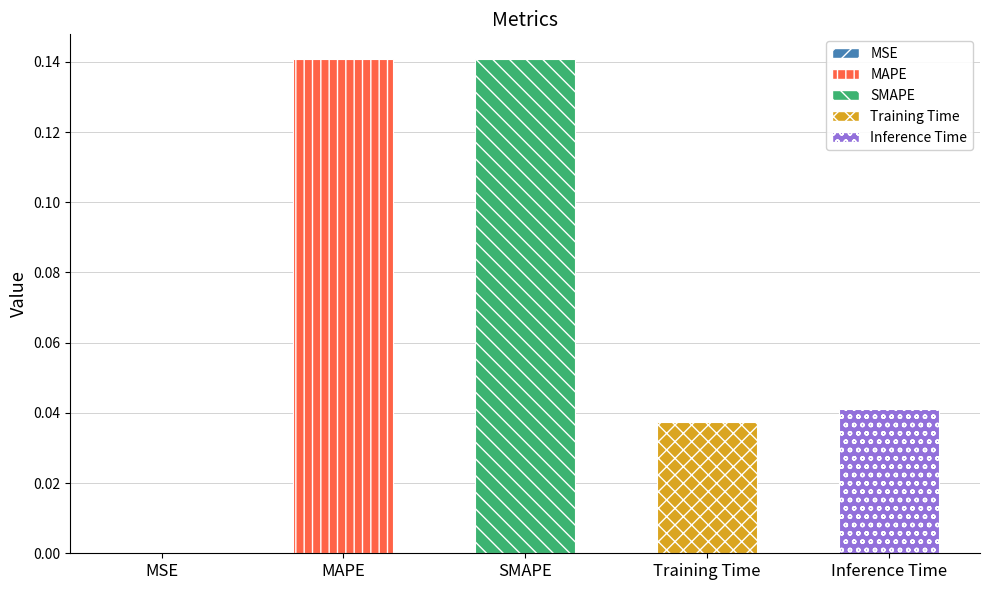

Which has a higher value, MAPE or Training Time?

MAPE